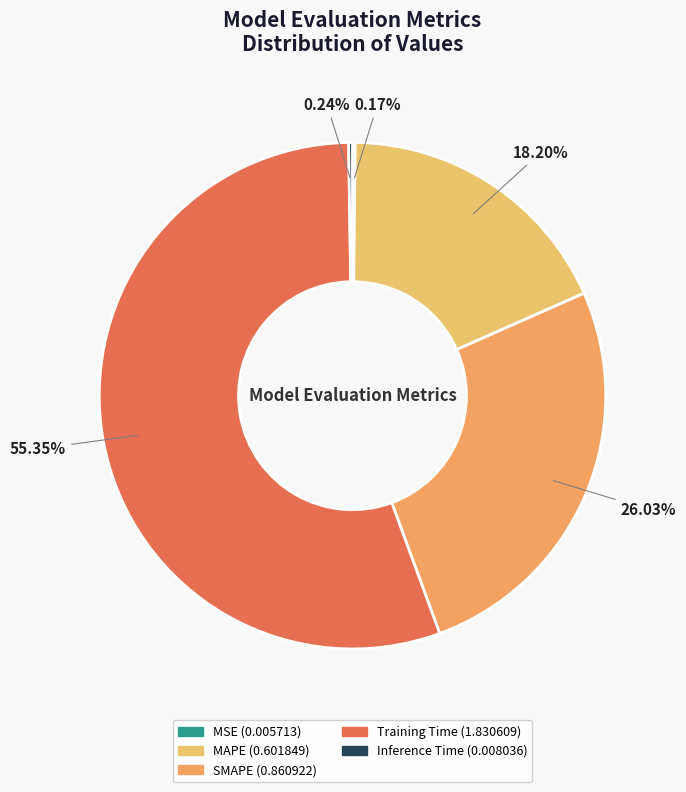

Rank the categories by value from highest to lowest.

Training Time, SMAPE, MAPE, Inference Time, MSE